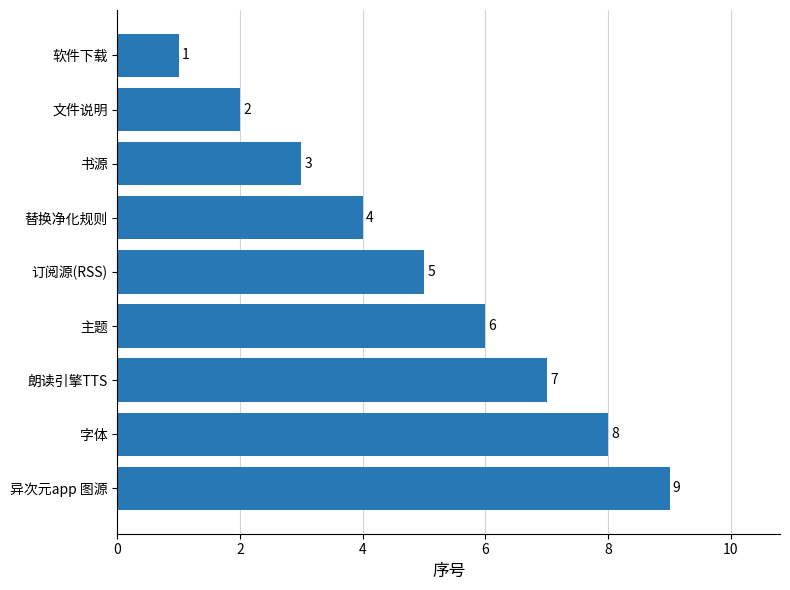

How many values are between 3 and 7?

5